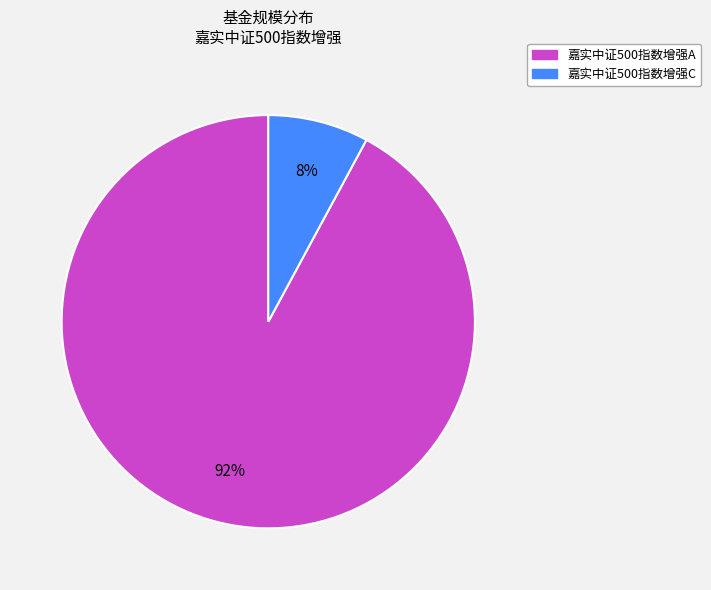

What is the majority slice?

嘉实中证500指数增强A